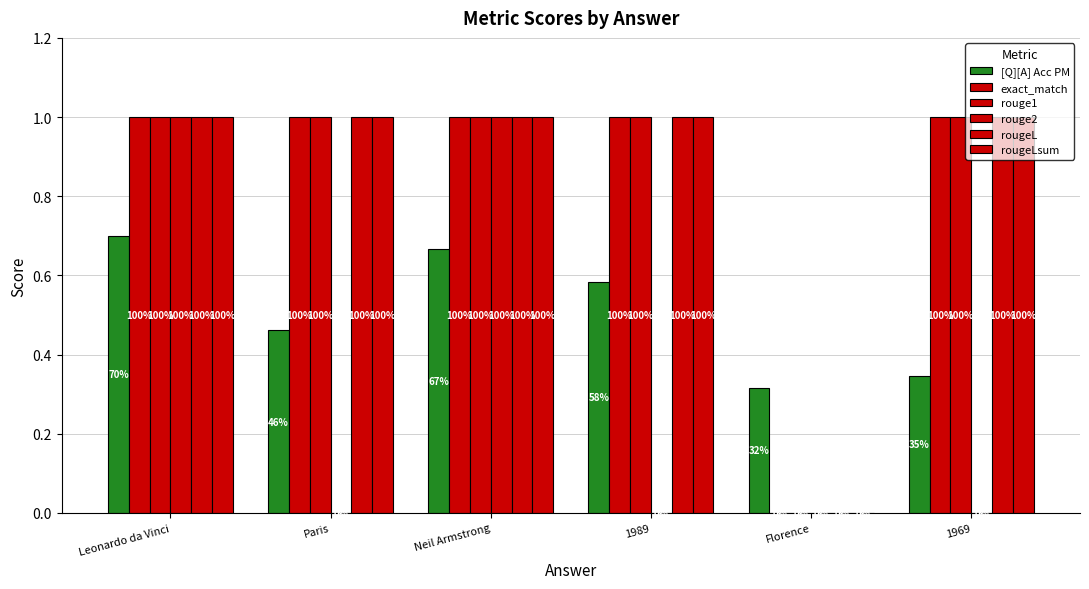

What is the total value across all series at Paris?

4.5